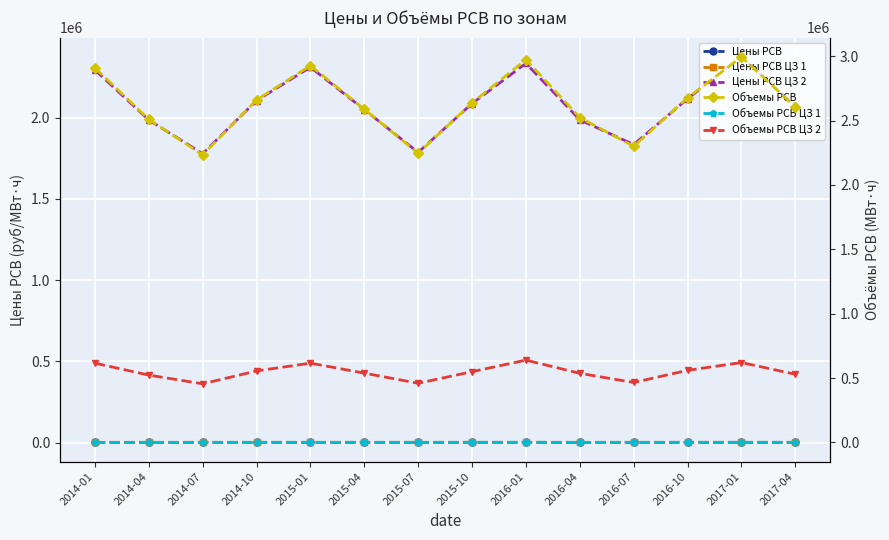

At which category is the sum across all series the highest?

2017-01